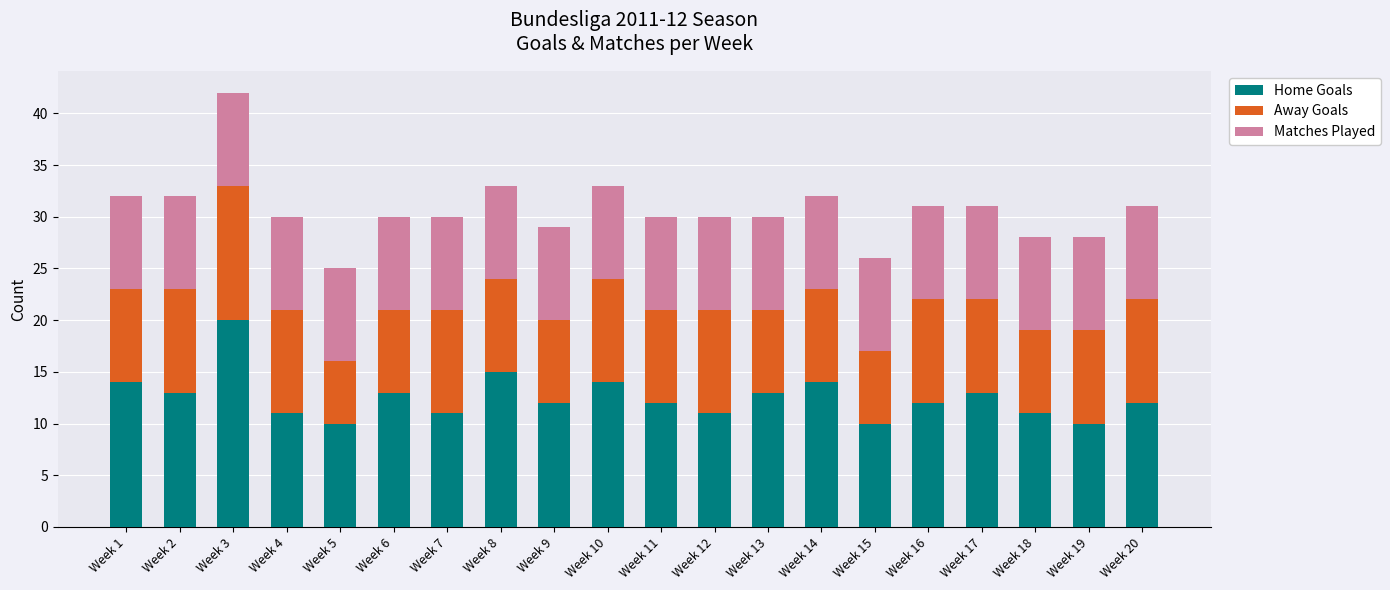

At which category is the sum across all series the highest?

Week 3